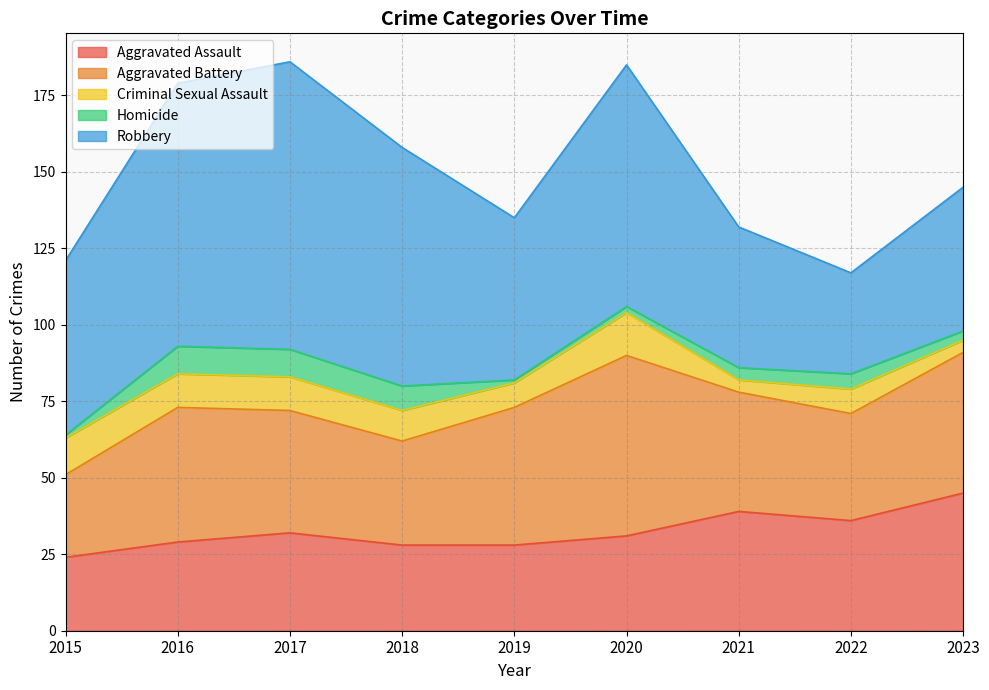

Does the chart display data point markers on the line(s)?

No